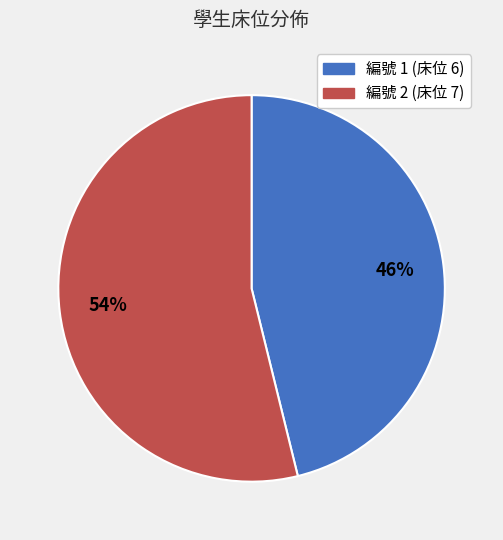

What is the largest slice in the pie chart?

編號 2 (床位 7)